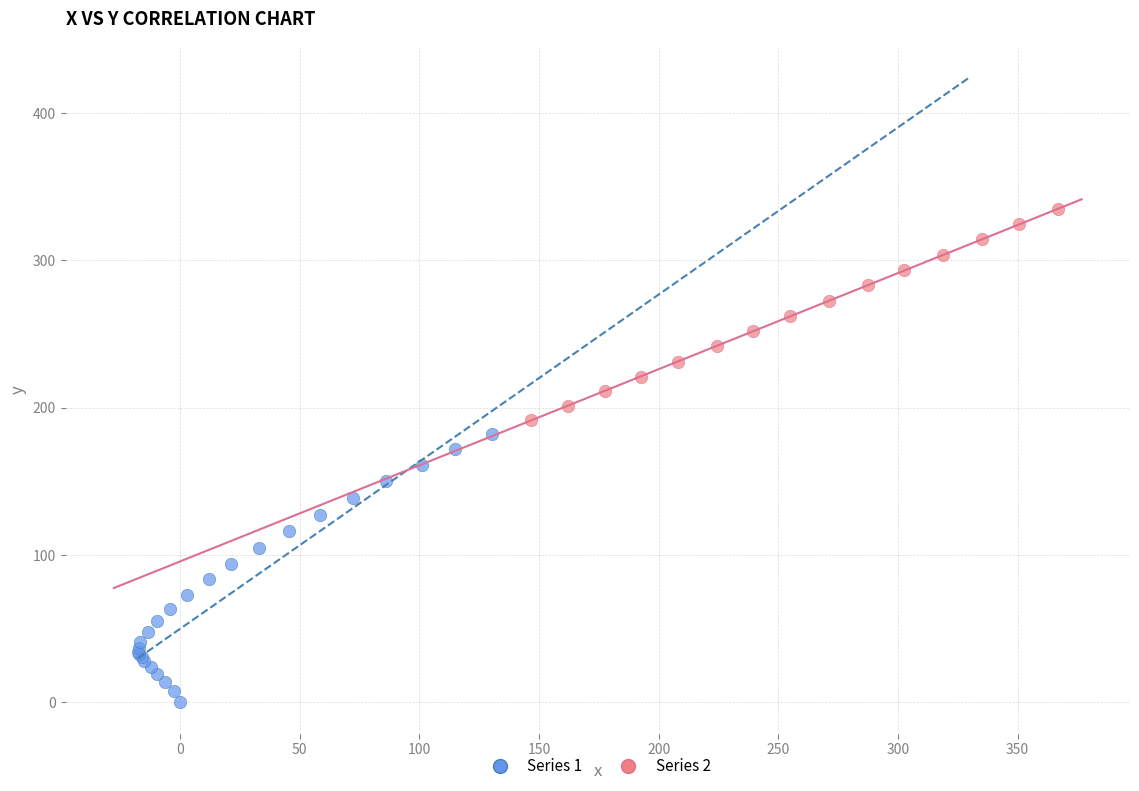

Which series contains the highest Y value?

Series 2